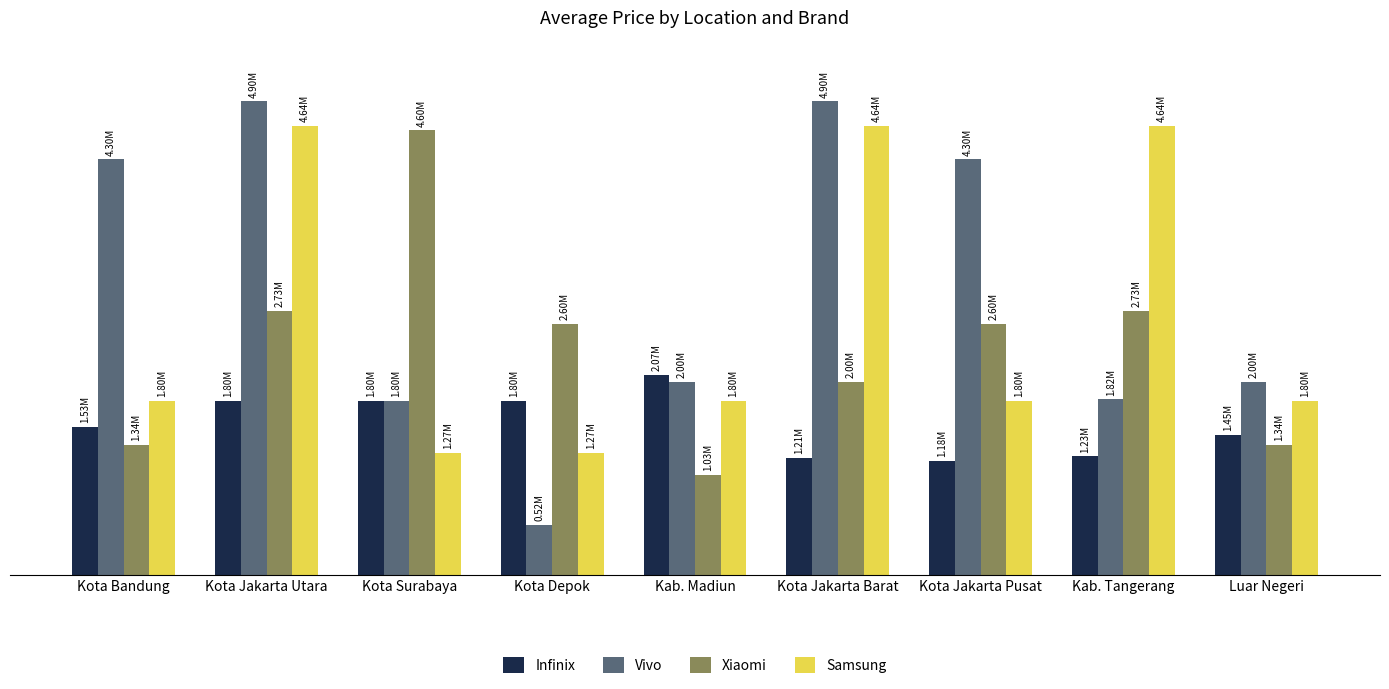

What are all the series names shown in the legend?

Infinix, Vivo, Xiaomi, Samsung